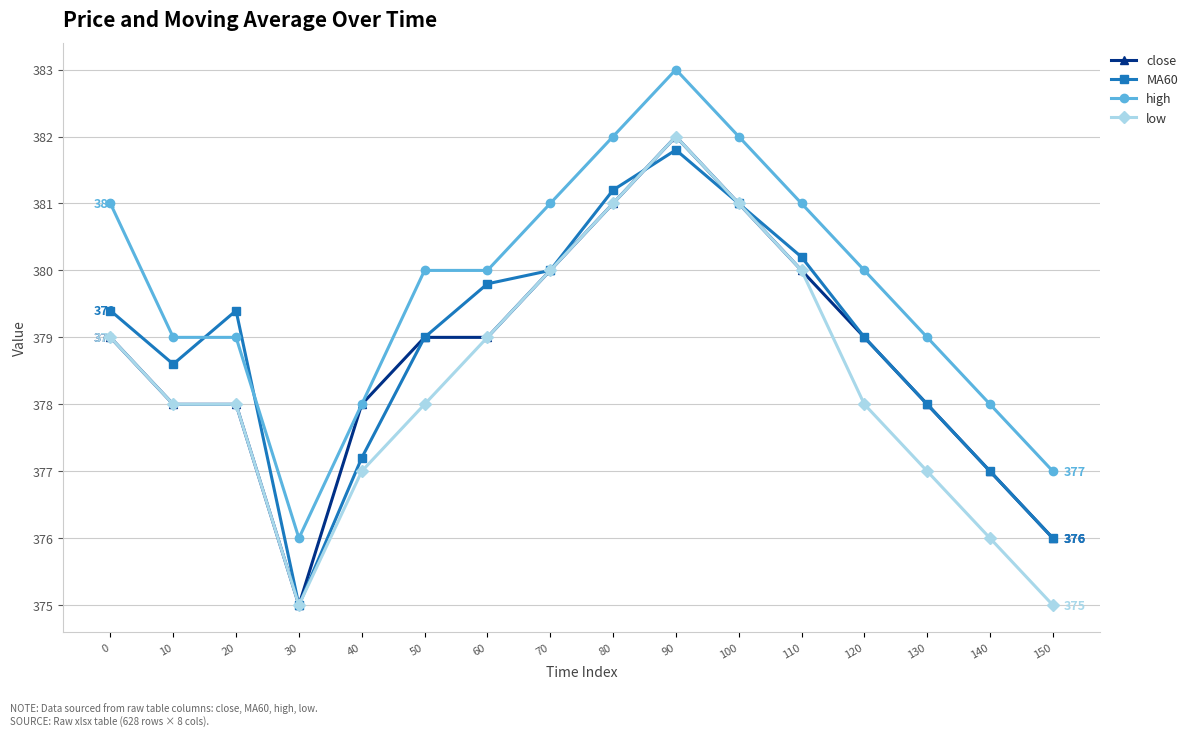

Which series has the largest total across all categories?

high